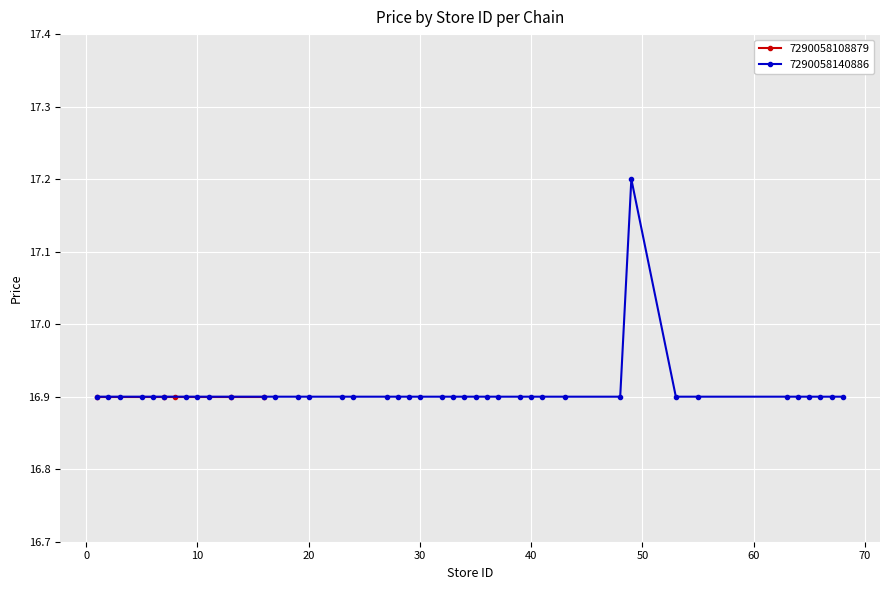

How many data points does each series have?

40